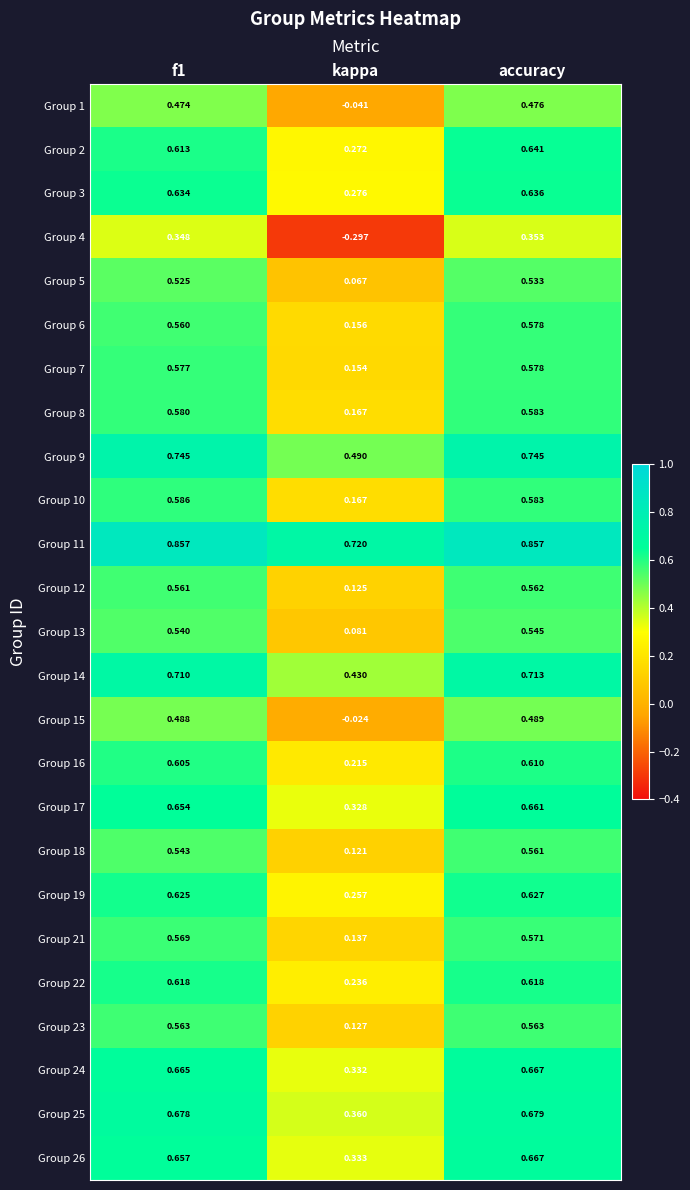

At which label is Group 10 closest to 0?

kappa